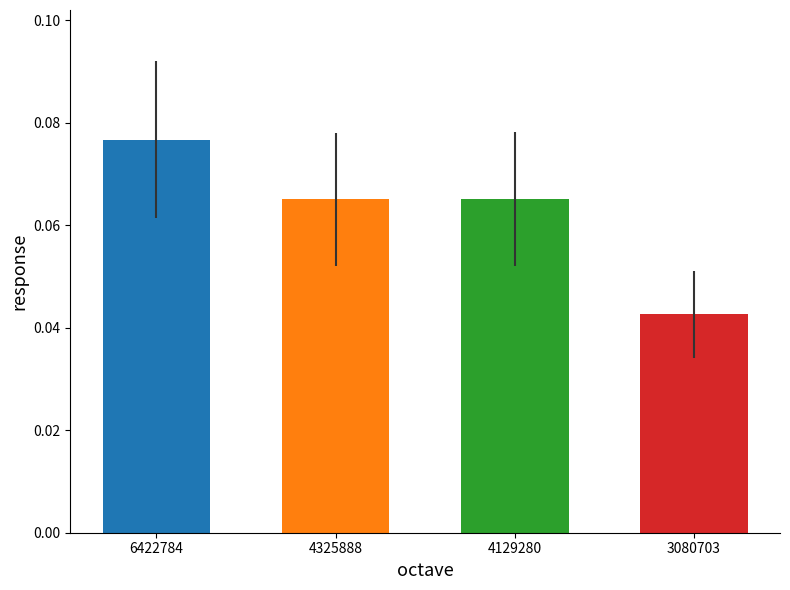

How many categories are shown in the chart?

4